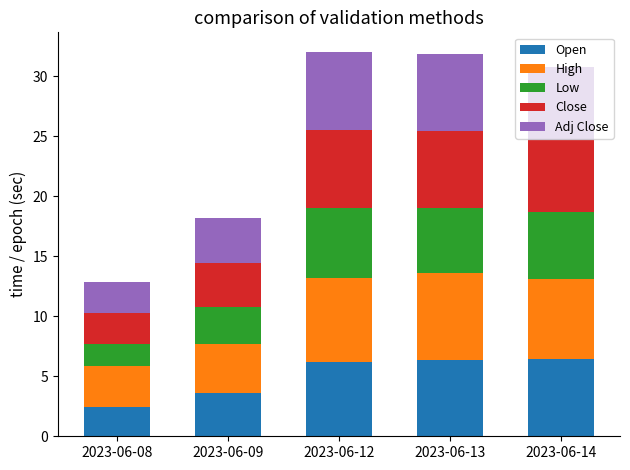

What is the sum of all Open values?

25.1